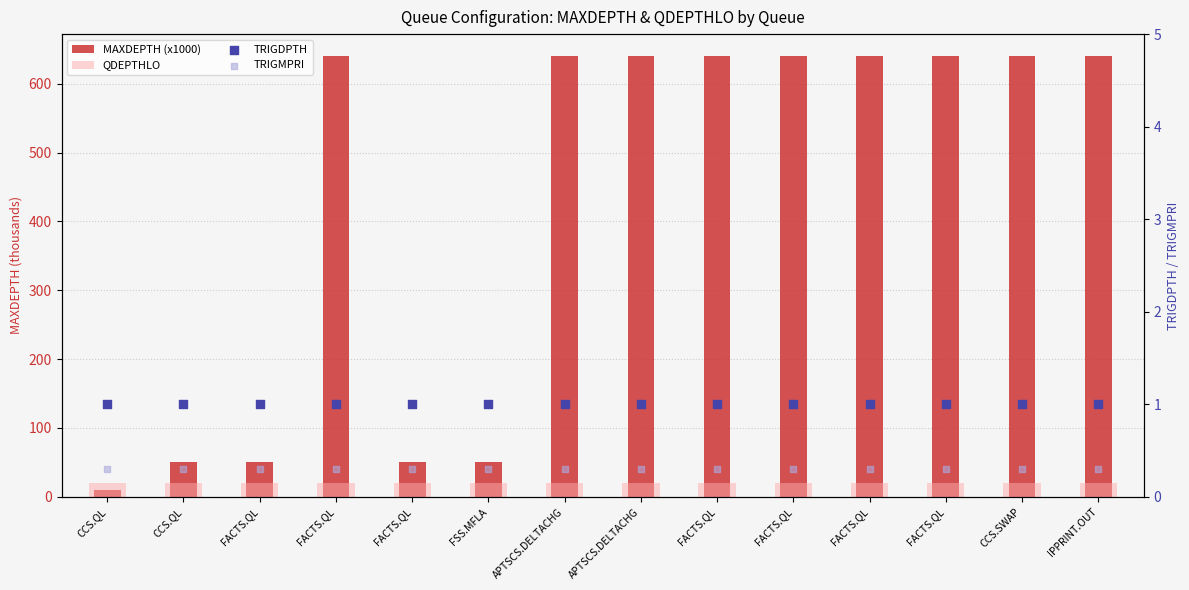

What are all the series names shown in the legend?

MAXDEPTH (x1000), QDEPTHLO, TRIGDPTH, TRIGMPRI